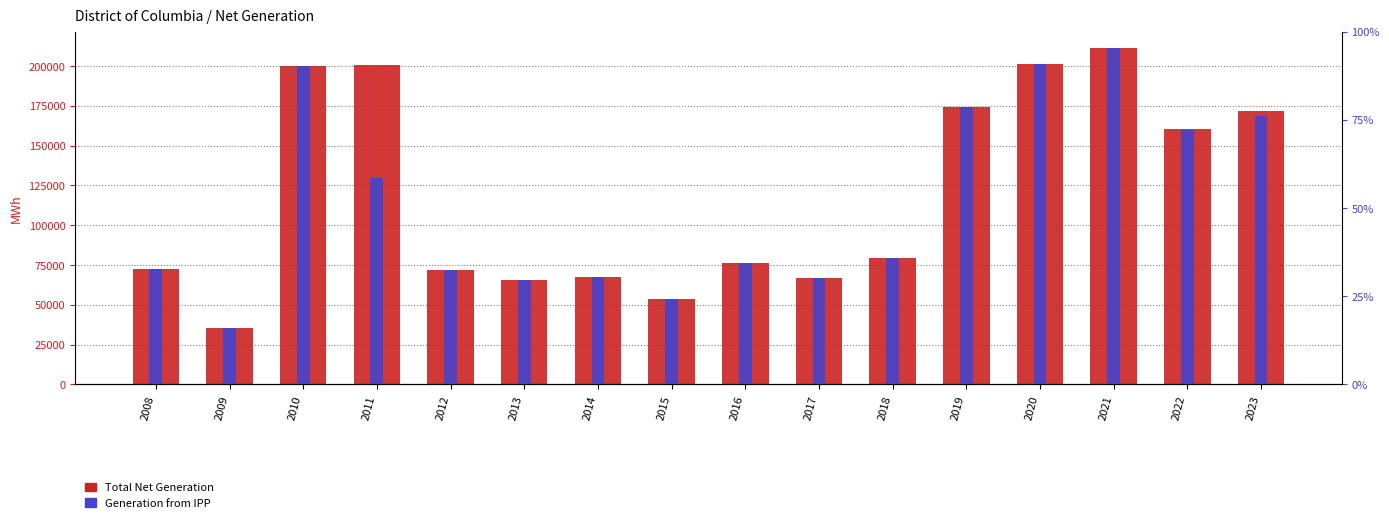

Which series has the largest total across all categories?

Total Net Generation